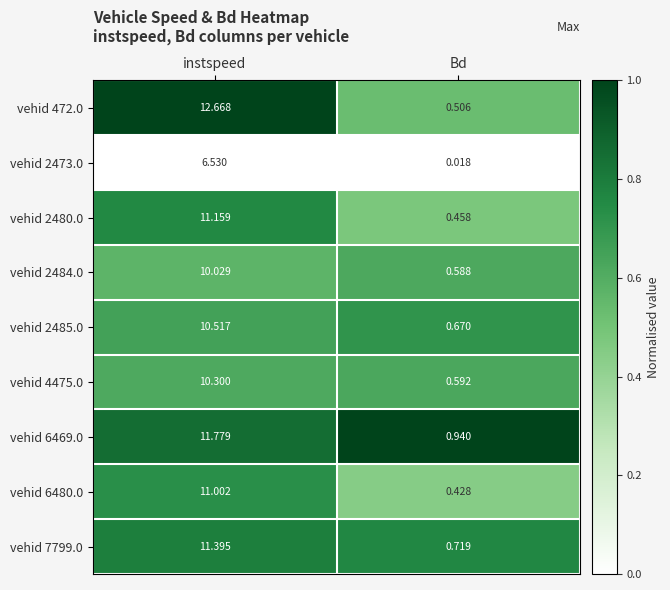

Is the value of vehid 6469.0 at instspeed greater than the value of vehid 2473.0 at Bd?

Yes